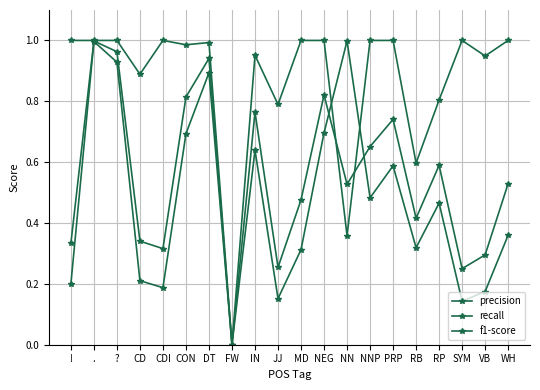

At which category does the chart reach its peak across all series?

!